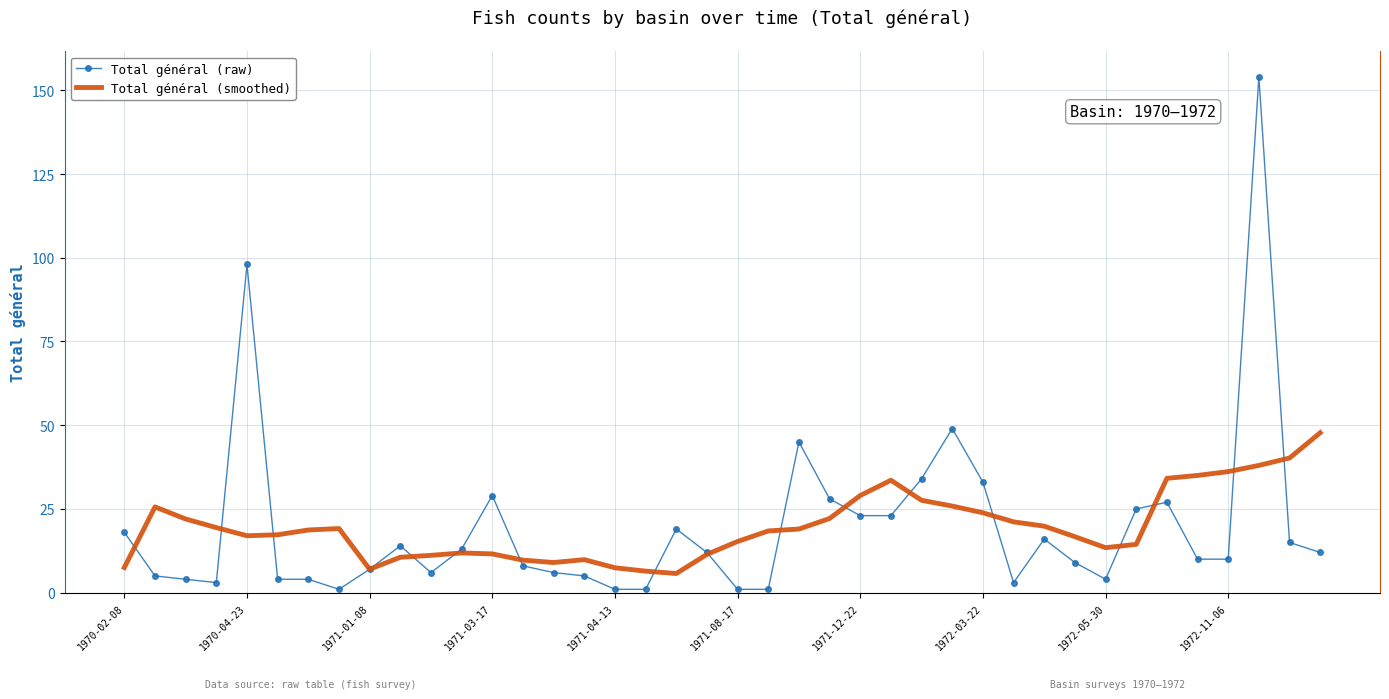

Which series has the largest range (max minus min)?

Total général (raw)